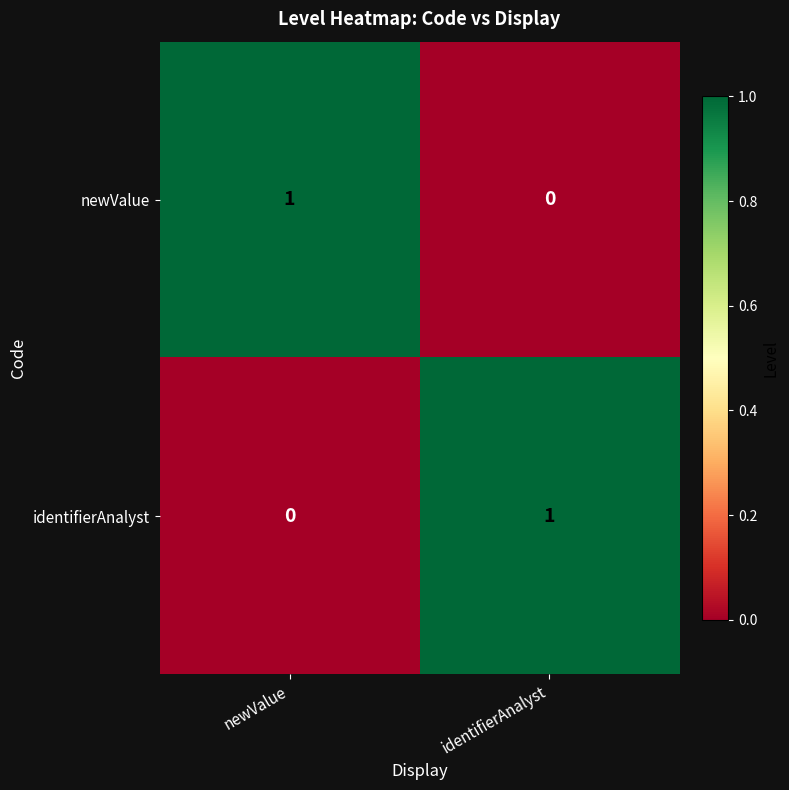

Rank the series at identifierAnalyst from lowest to highest value.

newValue, identifierAnalyst